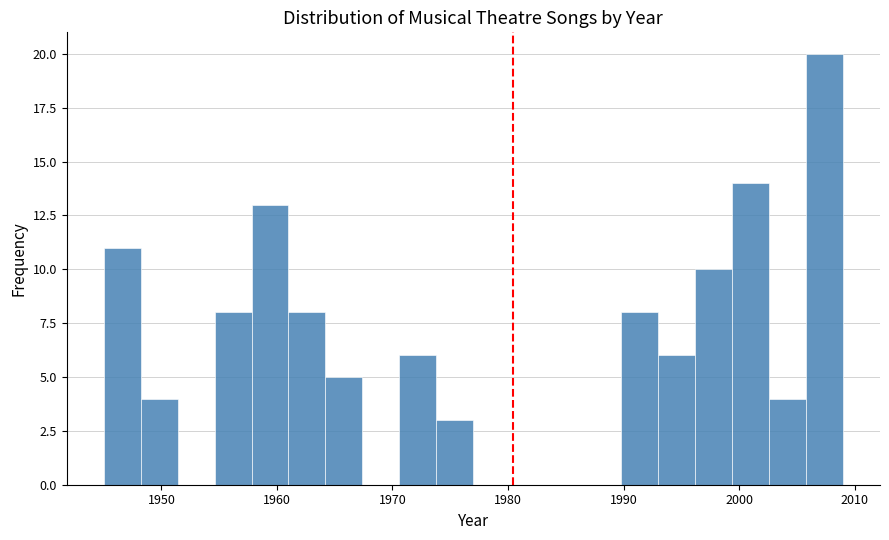

Around what value on the x-axis is the tallest bar? Give the approximate position of its centre, as read against the axis.

2007